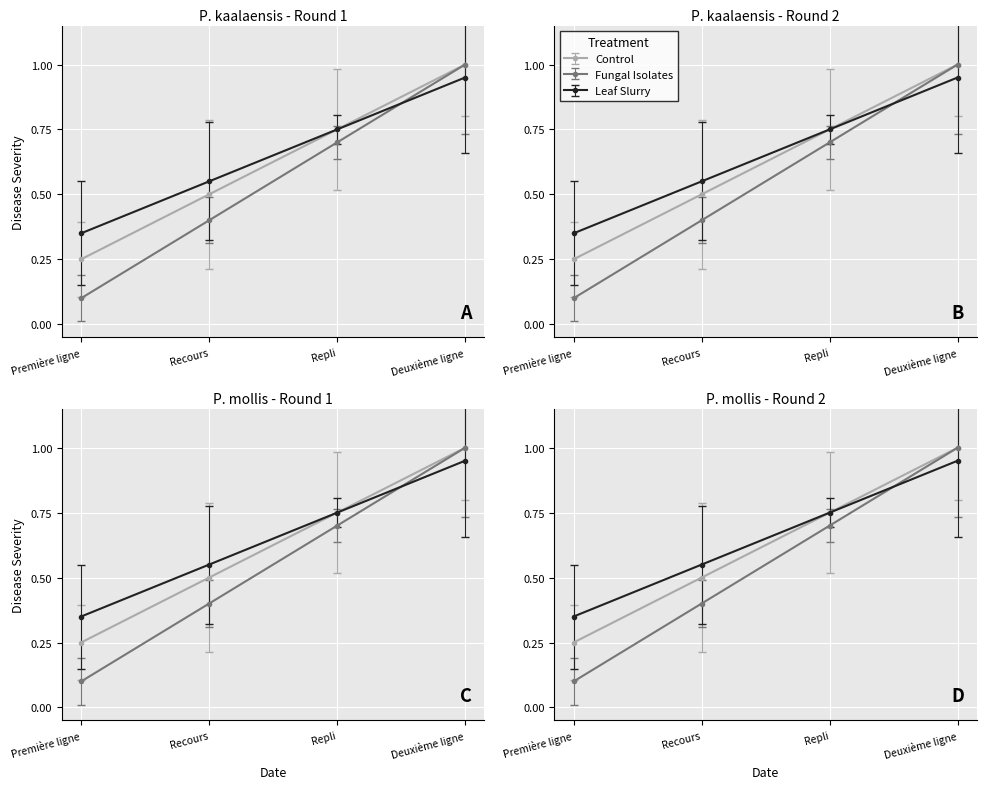

Is it true that the value at Recours is 0.6?

True